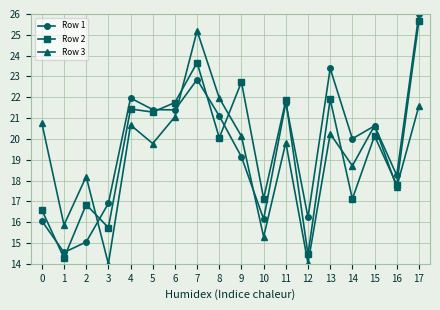

Which series has the largest total across all categories?

Row 1